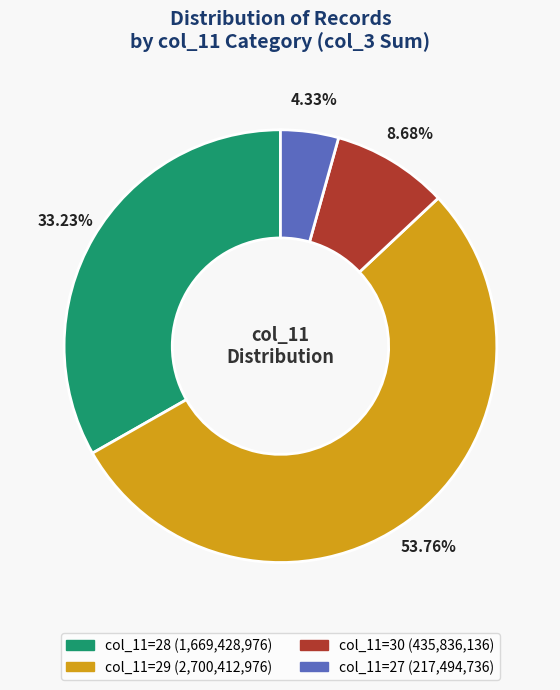

How many slices are in this pie chart?

4